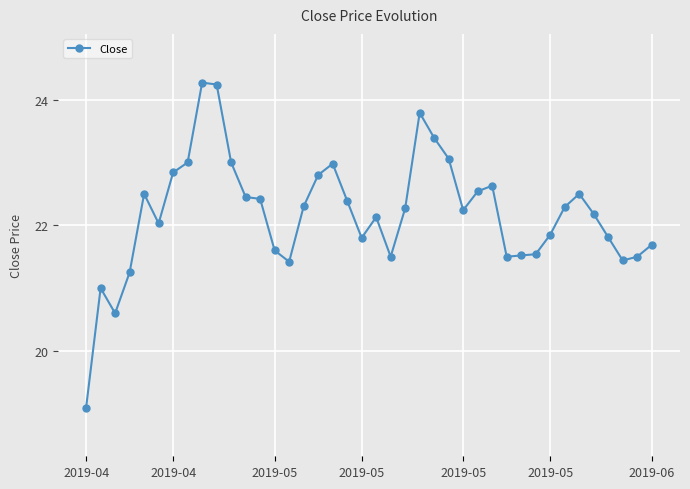

How many data points does each series have?

40